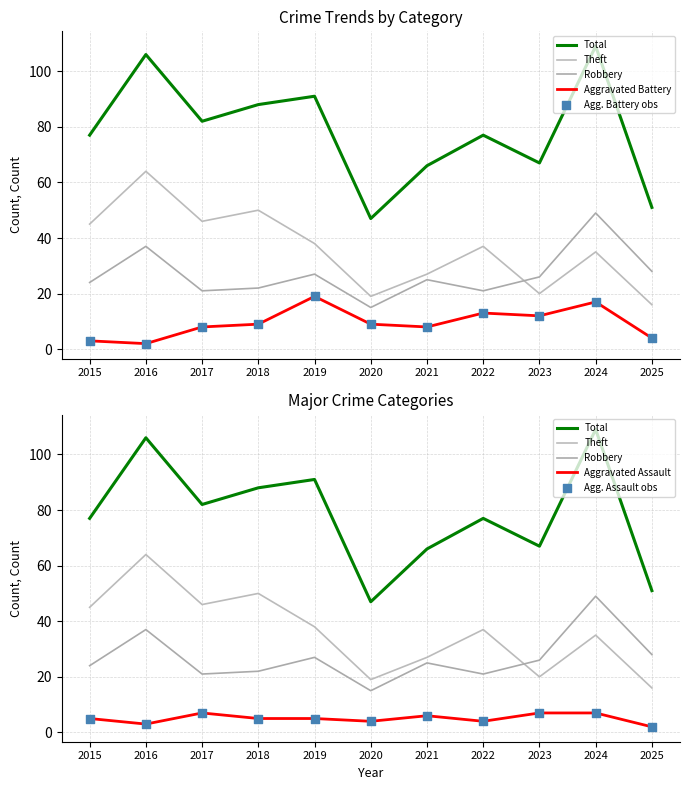

Is the value of Robbery at 2016 greater than the value of Aggravated Battery at 2020?

Yes